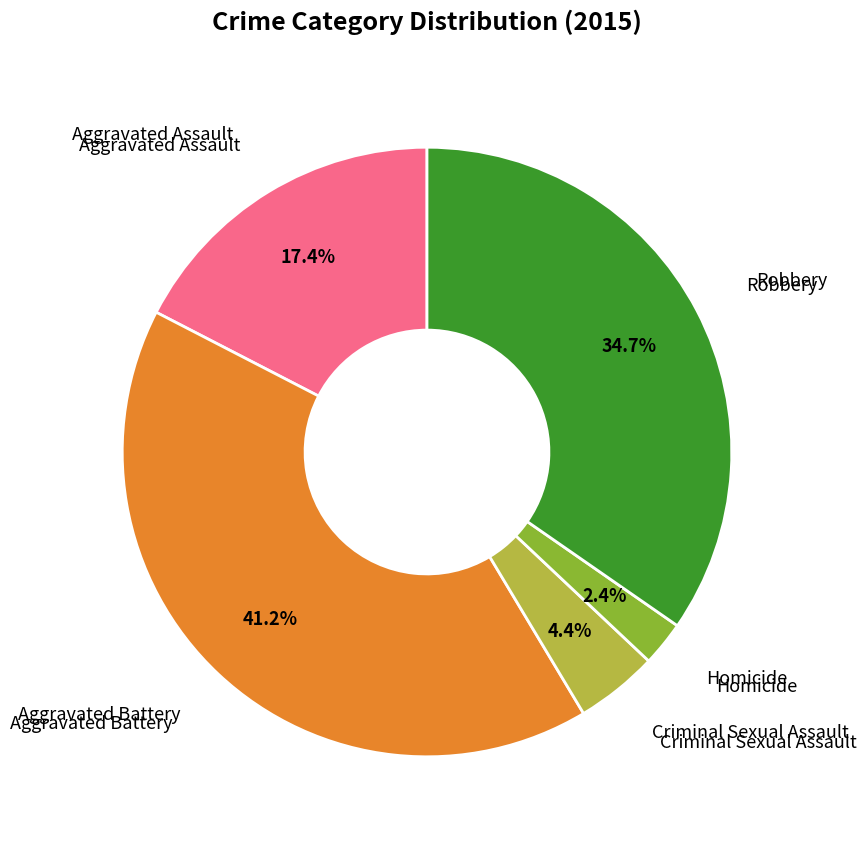

Combined, do Homicide and Robbery account for over 50%?

No